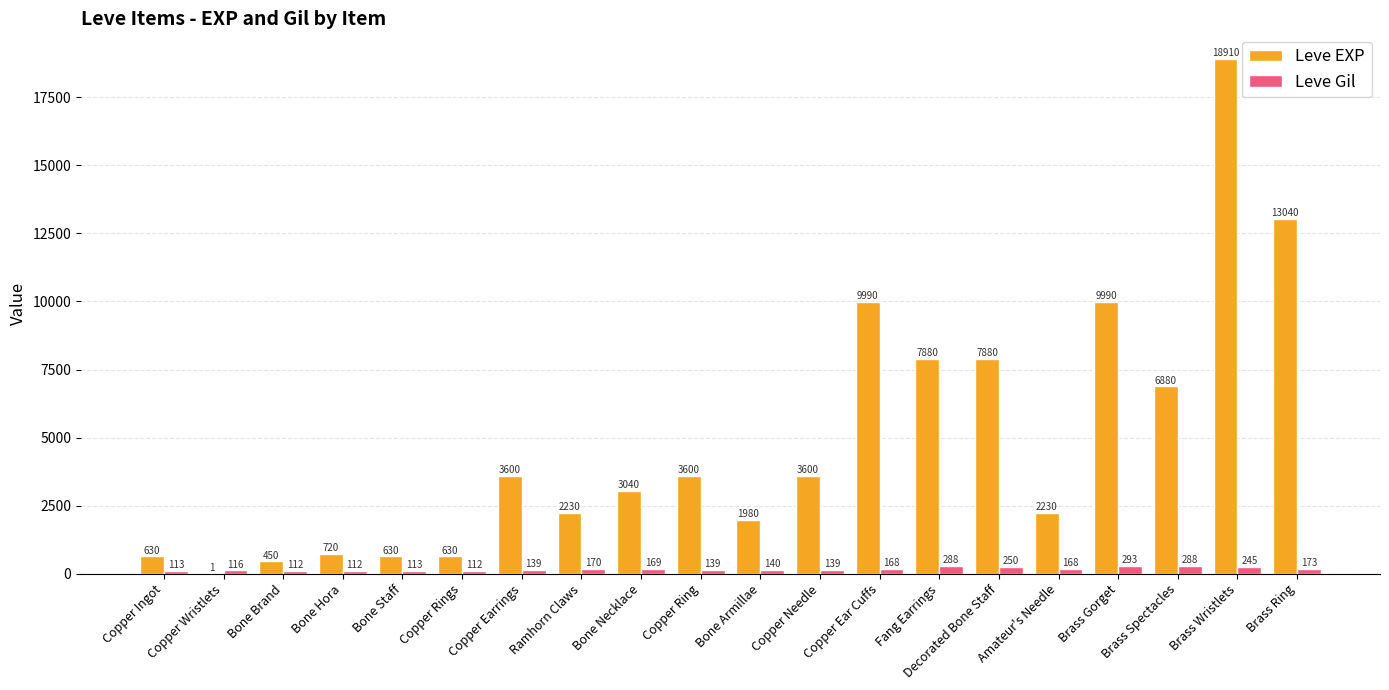

What is the average value of the Leve Gil series?

172